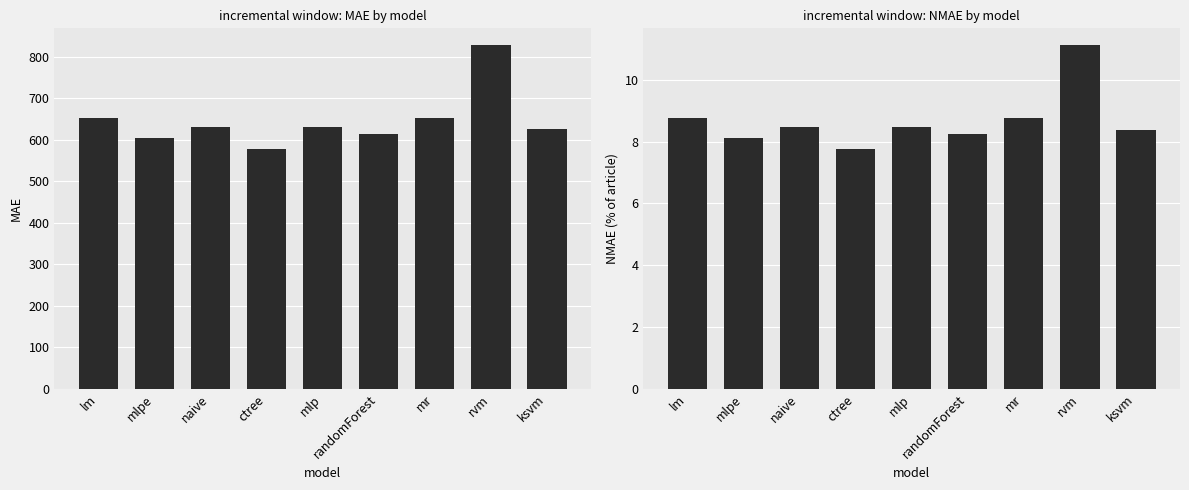

What is the difference between the maximum and second lowest values in the nmae series?

3.0